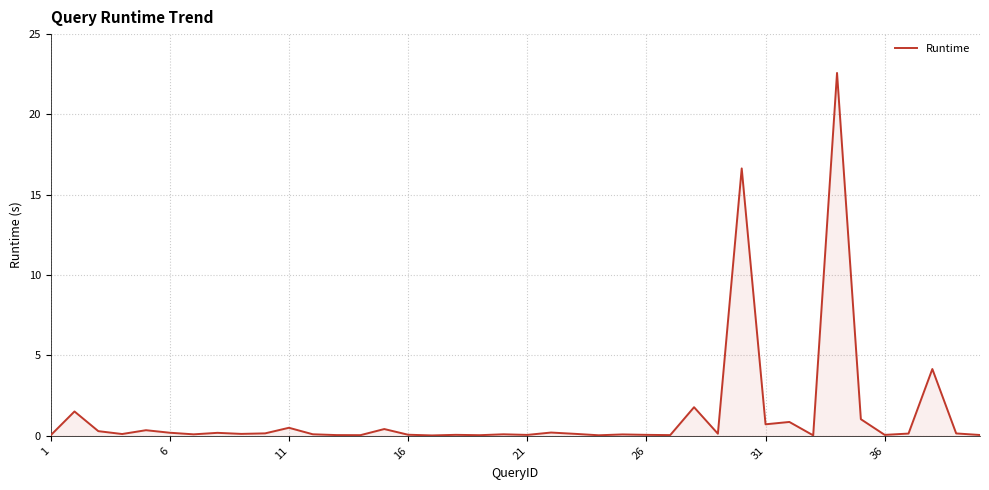

What is the difference between the maximum and minimum values?

22.6